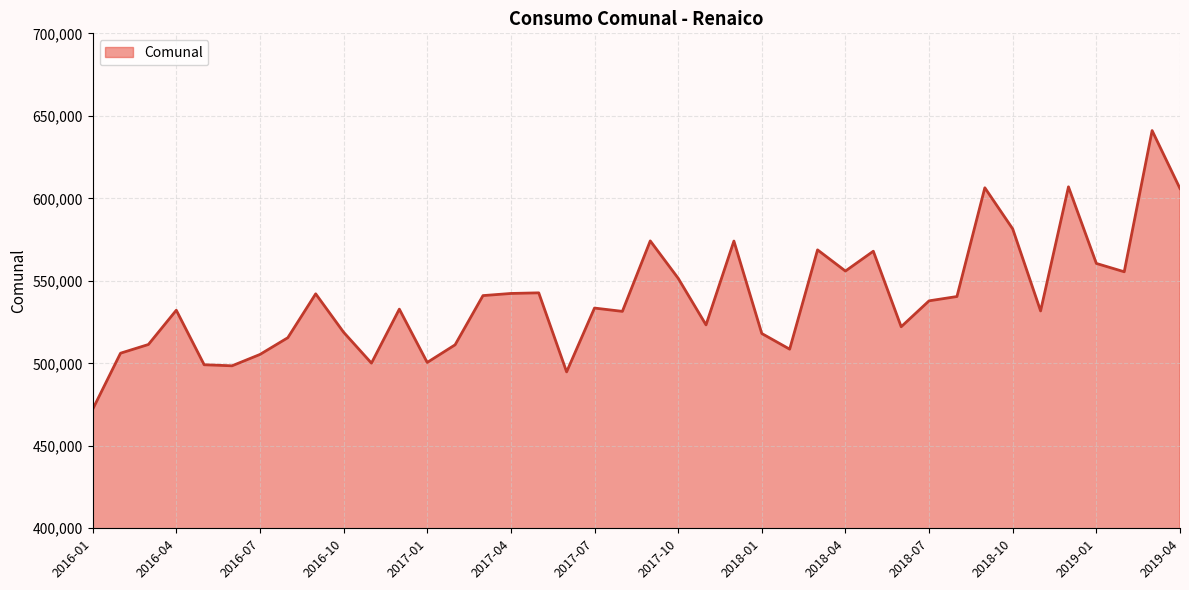

What is the difference between the maximum and minimum values?

168973